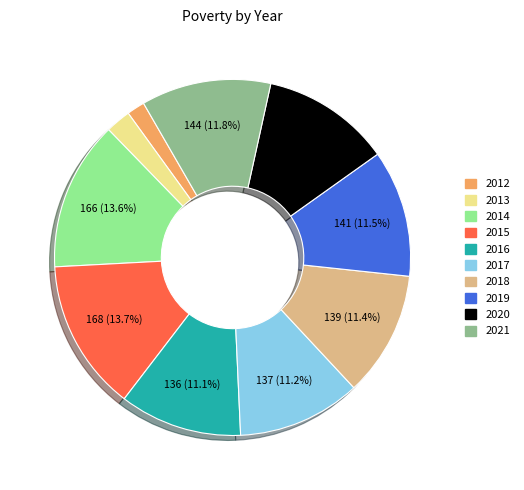

Do 2021 and 2012 together represent more than half of the pie?

No